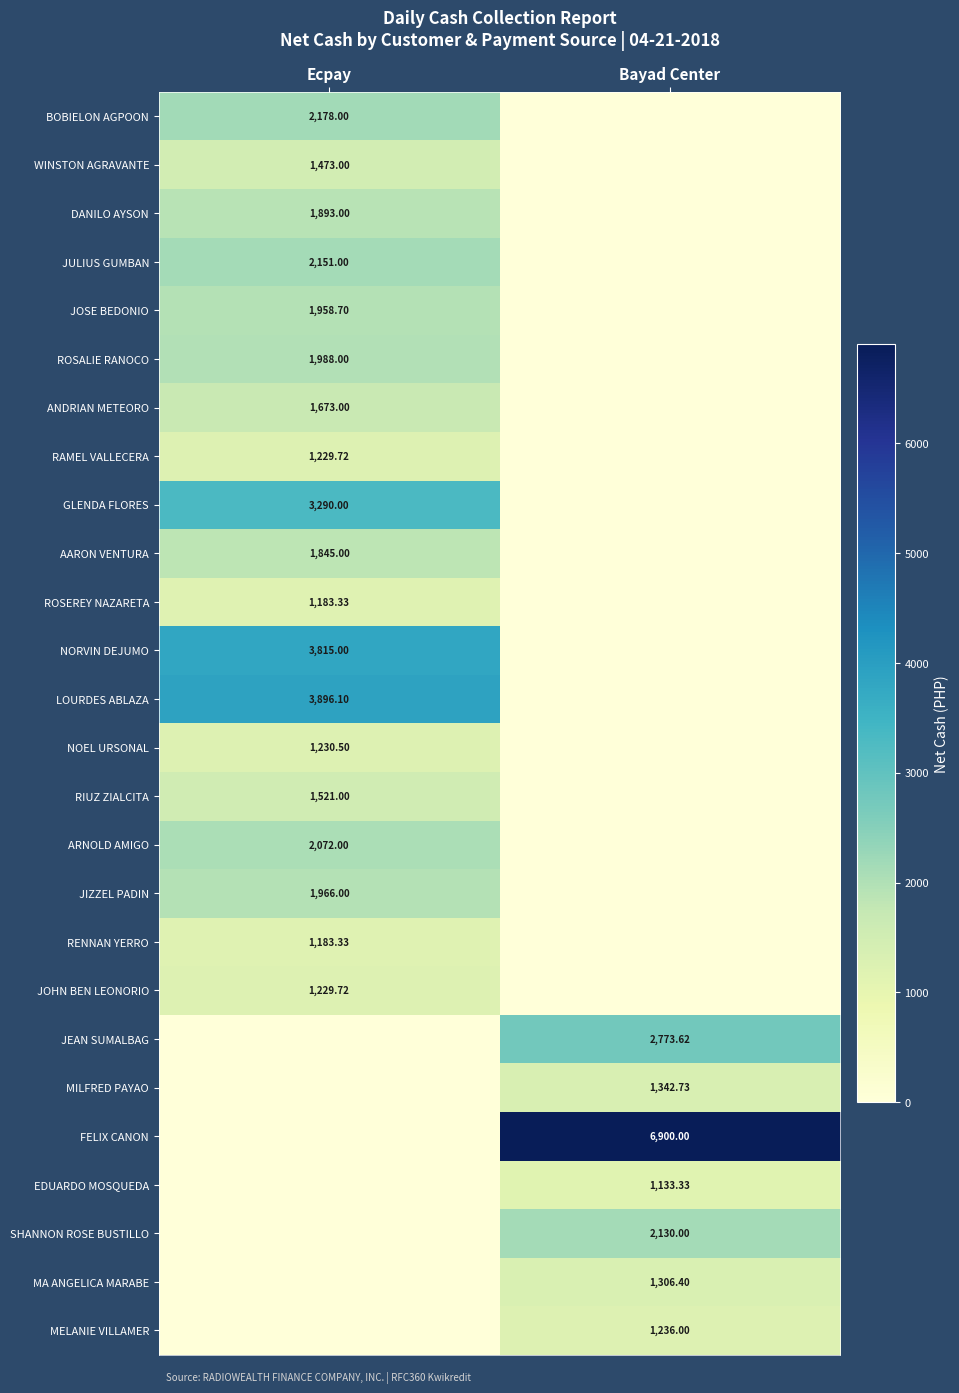

What is the difference between the RAMEL VALLECERA values at Bayad Center and Ecpay?

1229.7